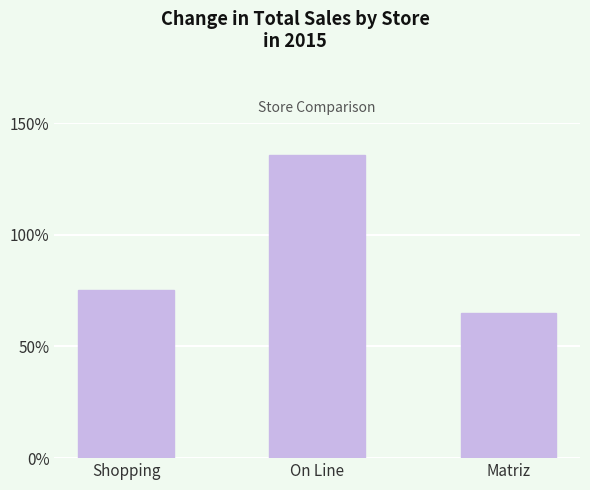

Which has a higher value, Shopping or On Line?

On Line